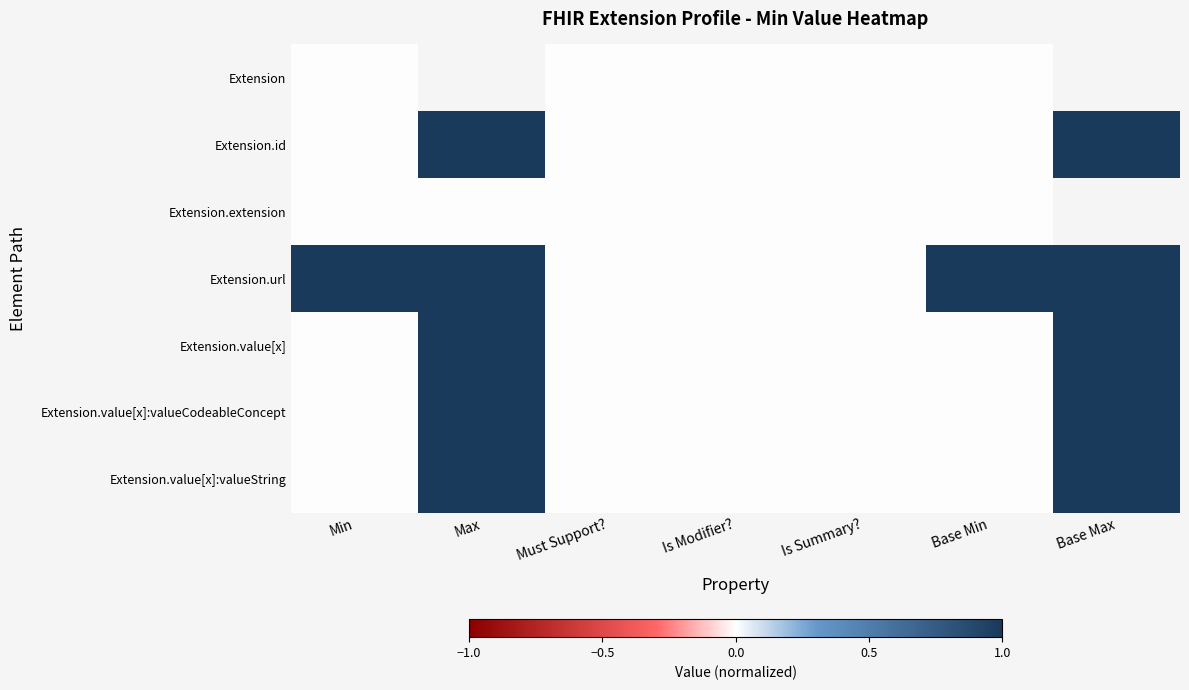

At which label does Extension.url reach its minimum?

Must Support?